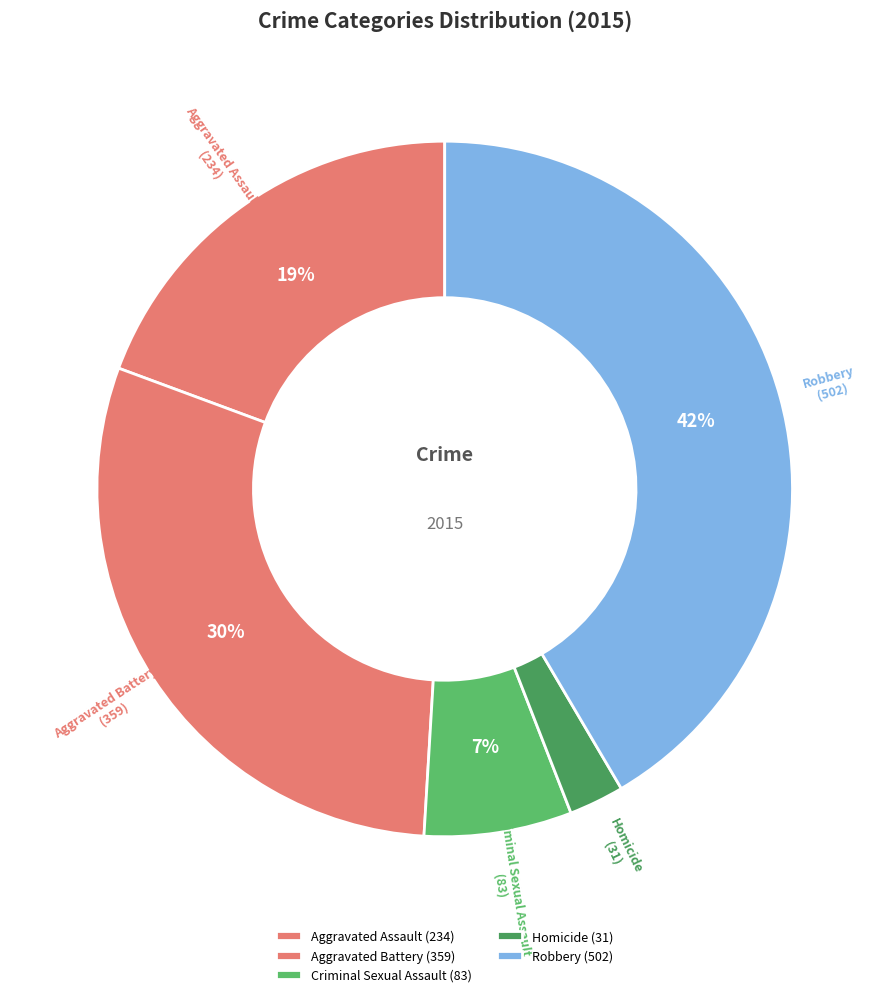

Is it true that Homicide is 14% of the pie?

False